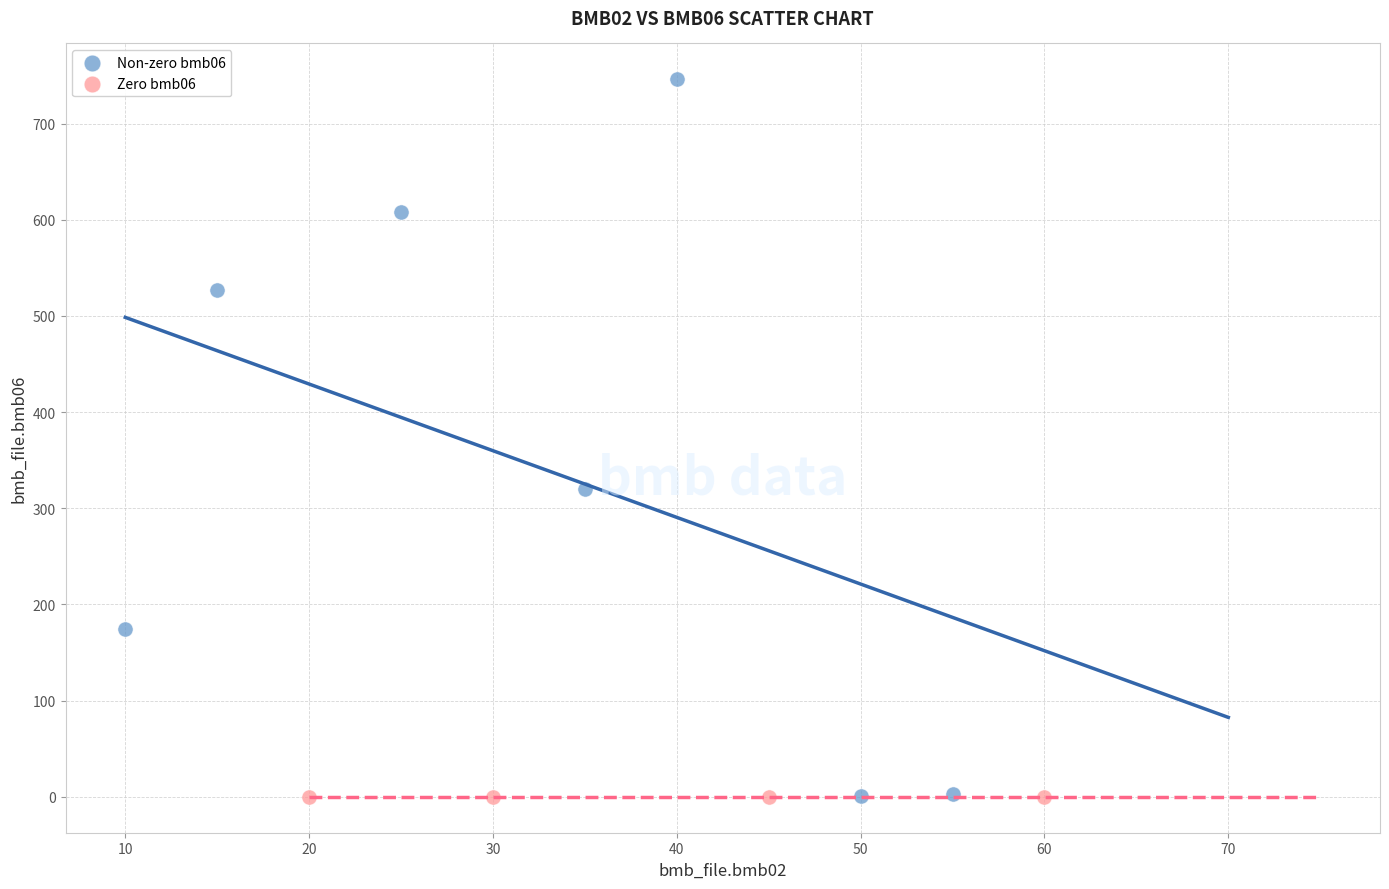

Which series reaches the maximum Y coordinate?

Non-zero bmb06